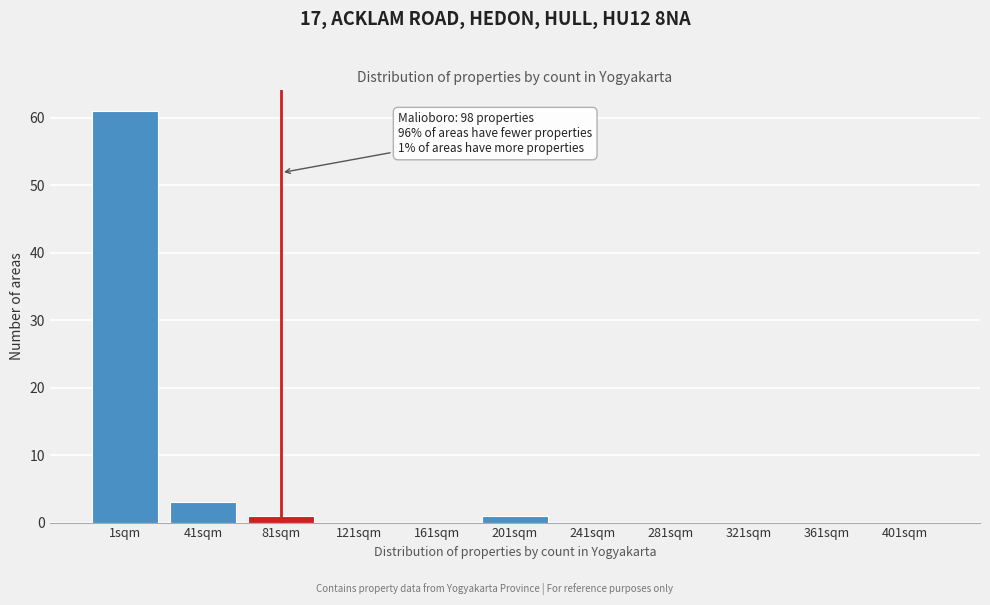

Reading left to right, list all the values displayed in this chart.

1sqm=61	41sqm=3	81sqm=1	121sqm=0	161sqm=0	201sqm=1	241sqm=0	281sqm=0	321sqm=0	361sqm=0	401sqm=0